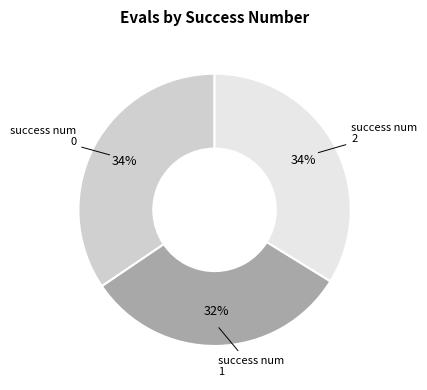

To the nearest percent, what is the average slice percentage?

33%